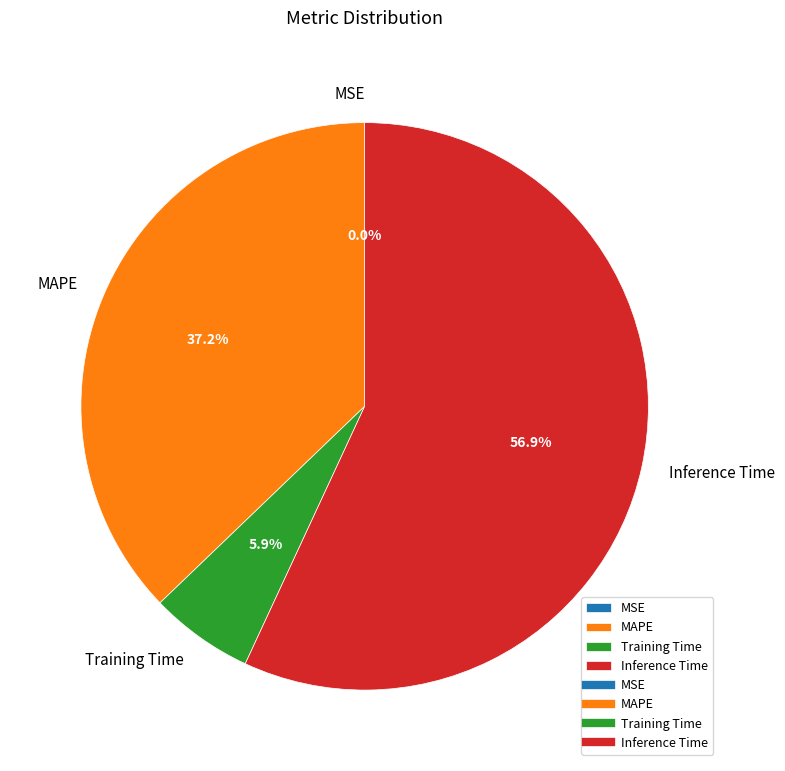

What is the majority slice?

Inference Time